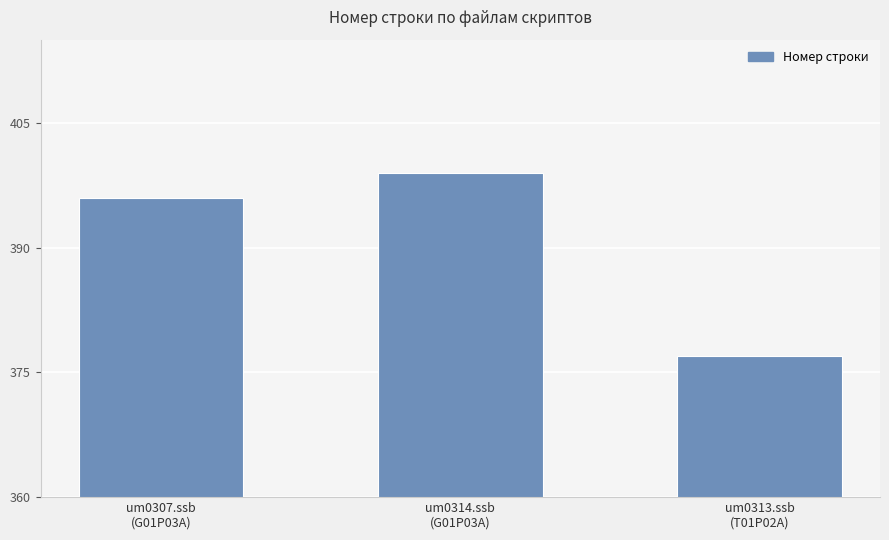

What position from the right is um0307.ssb
(G01P03A)?

3